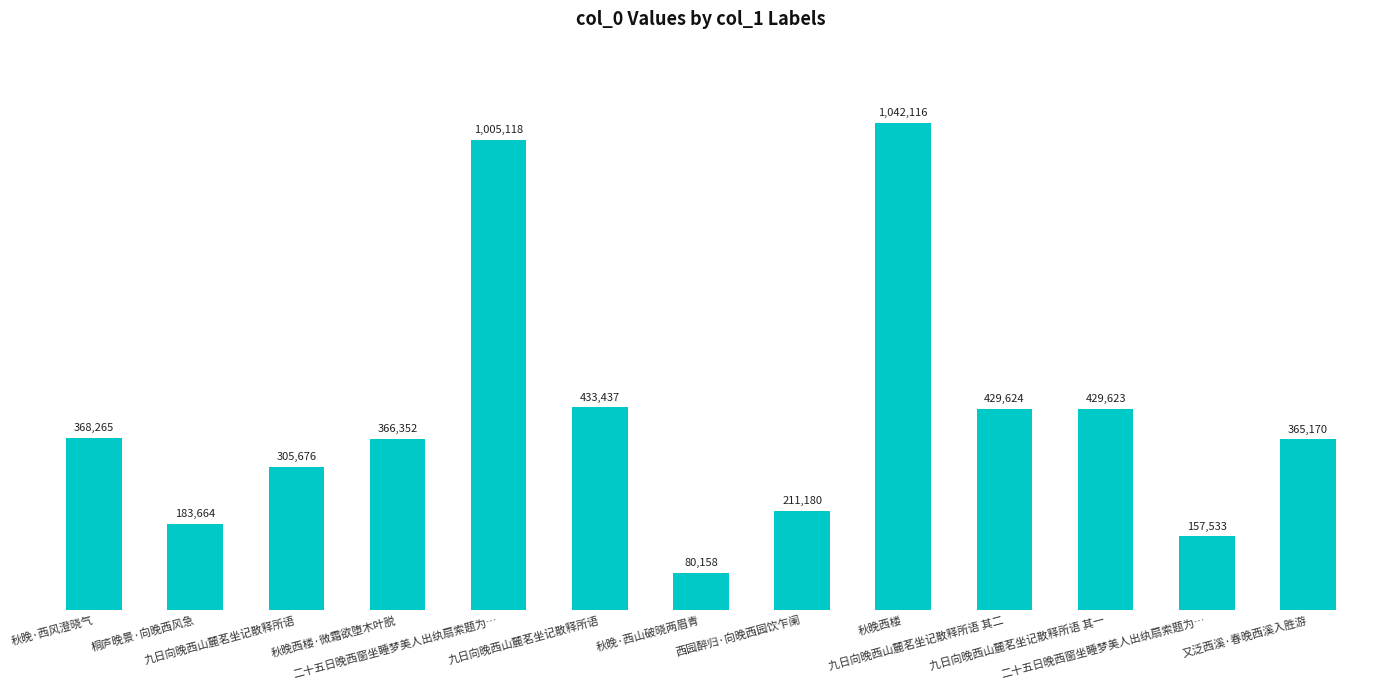

What is the label of the 4th bar from the left?

秋晚西楼·微霜欲堕木叶脱